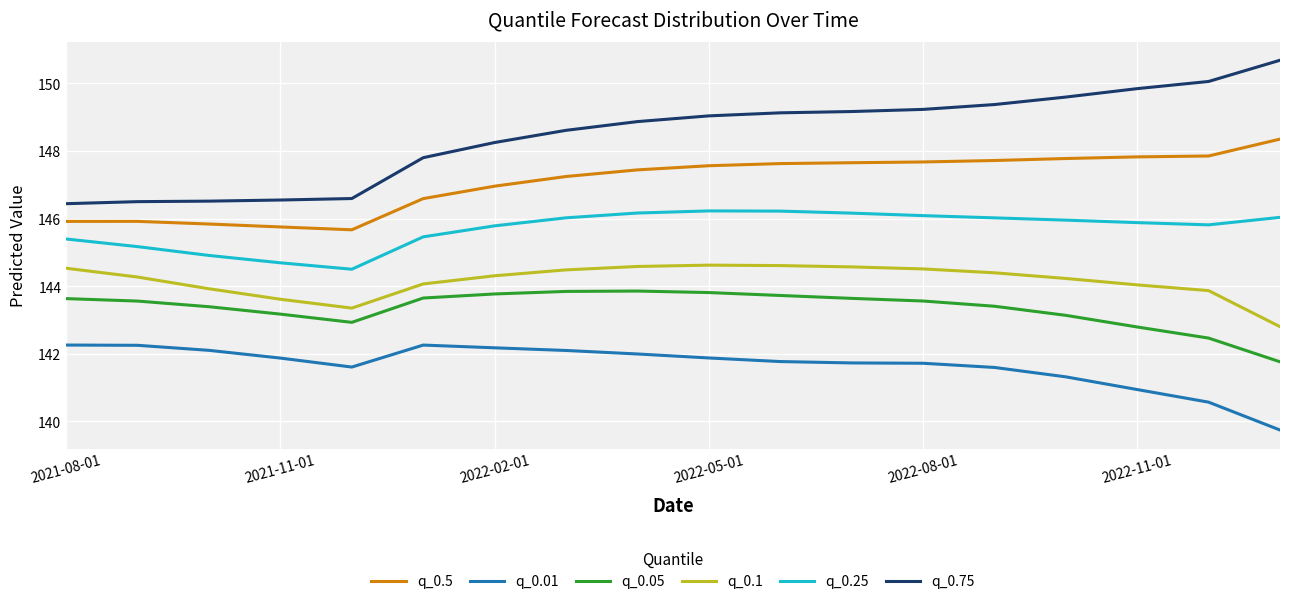

How many series are shown in this chart?

6